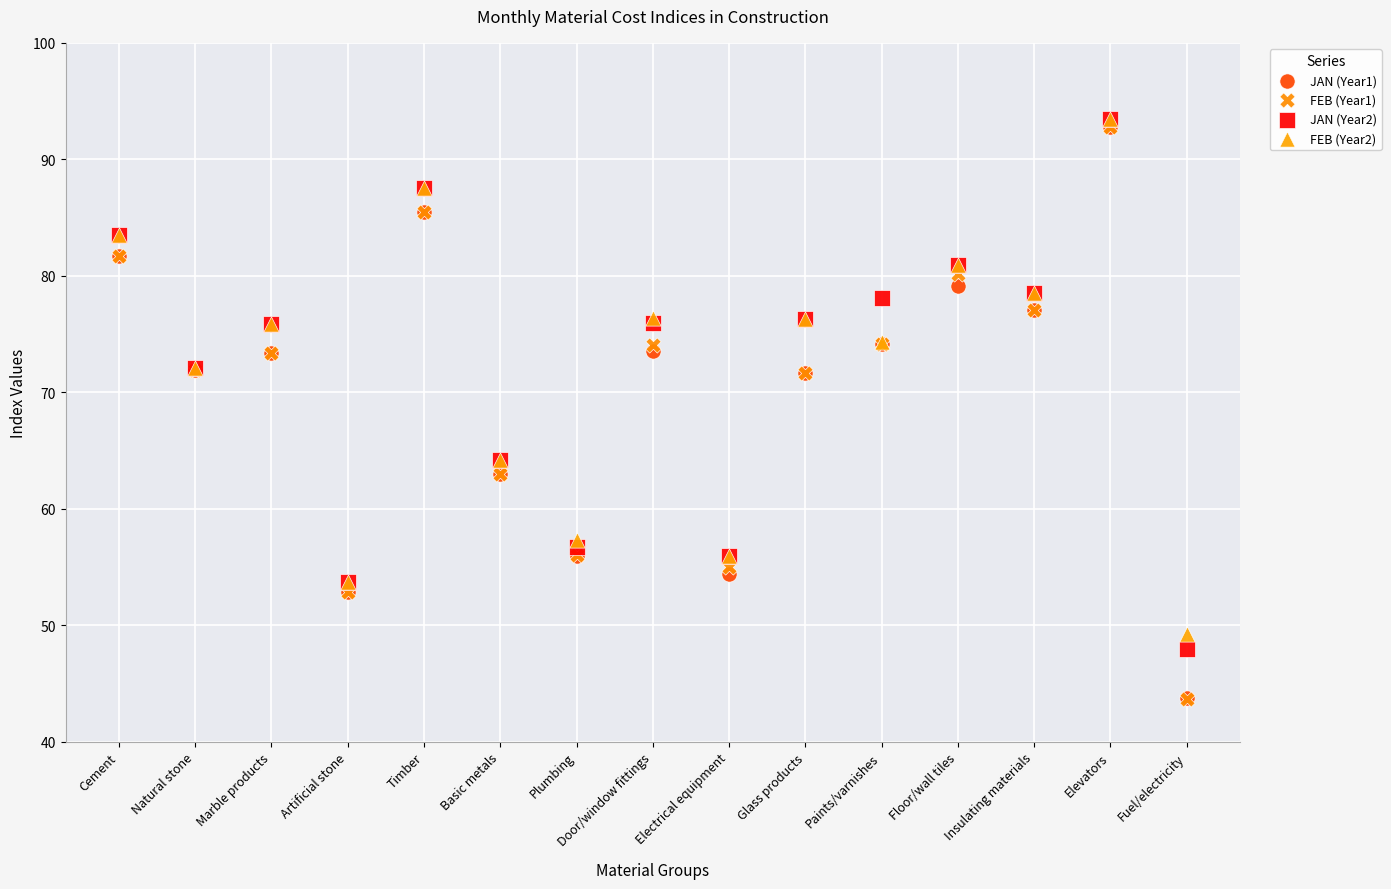

What are all the series names shown in the legend?

JAN (Year1), FEB (Year1), JAN (Year2), FEB (Year2)